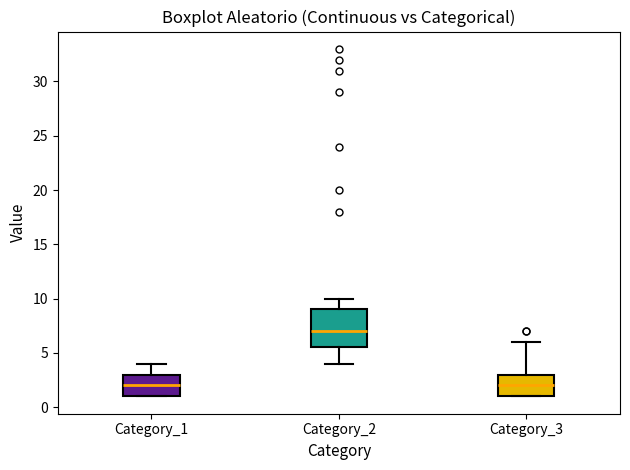

Reading left to right, read every box against the y-axis: the position of its median line, the range the box covers, and the ends of its whiskers. The values are not printed on the chart, so give them approximately, as read against the axis.

Category_1: median 2.0, box 1.0 to 3.0, whiskers 1.0 to 4.0
Category_2: median 7.0, box 5.5 to 9.0, whiskers 4.0 to 10.0
Category_3: median 2.0, box 1.0 to 3.0, whiskers 1.0 to 6.0